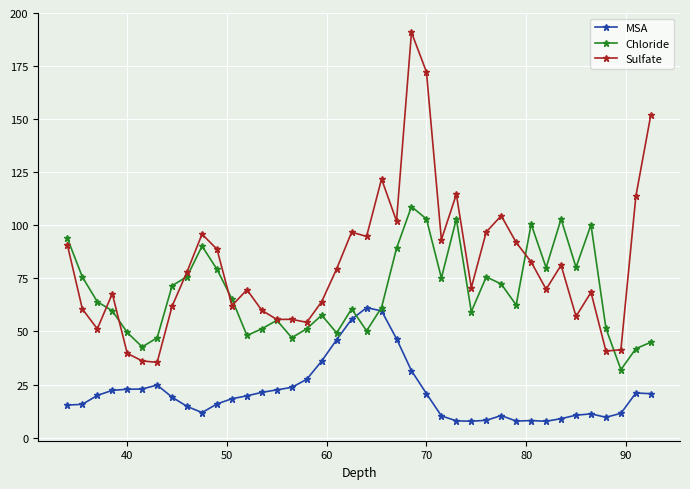

At how many categories does at least one series exceed 119?

4